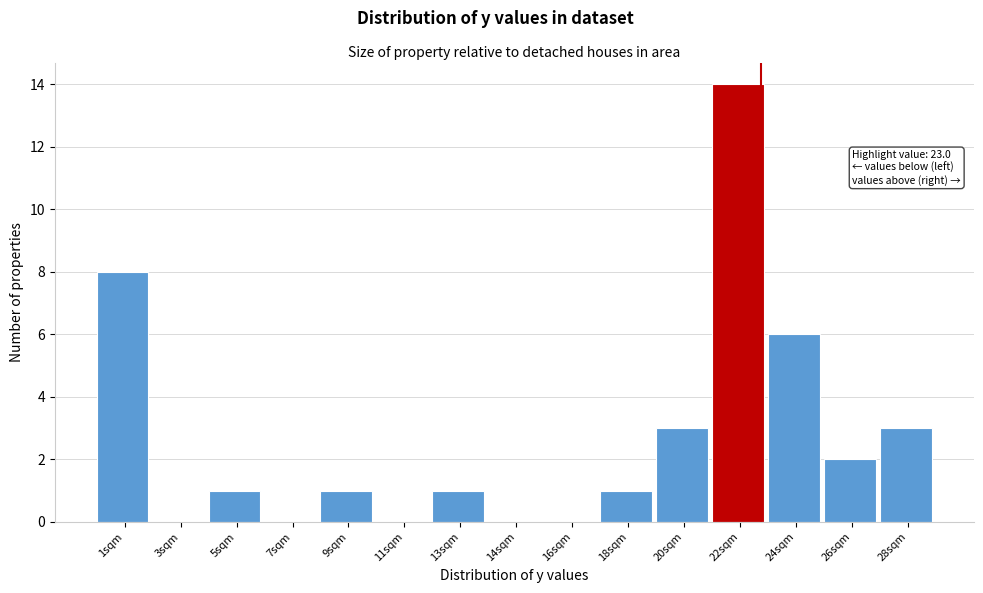

Reading right to left, list all the values displayed in this chart.

28sqm=3	26sqm=2	24sqm=6	22sqm=14	20sqm=3	18sqm=1	16sqm=0	14sqm=0	13sqm=1	11sqm=0	9sqm=1	7sqm=0	5sqm=1	3sqm=0	1sqm=8